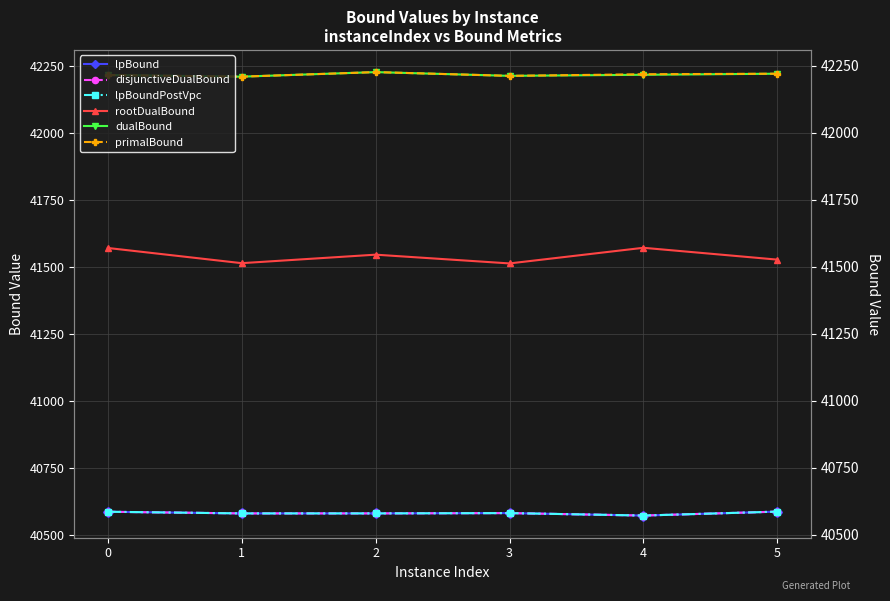

Reading right to left, transcribe all the data shown in this chart.

lpBound: 40585.5	40570.8	40580.0	40578.9	40578.8	40585.0
disjunctiveDualBound: 40585.5	40570.8	40580.0	40578.9	40578.8	40585.0
lpBoundPostVpc: 40585.5	40570.8	40580.0	40578.9	40578.8	40585.0
rootDualBound: 41526.1	41570.3	41511.9	41544.6	41512.9	41569.6
dualBound: 42220.0	42216.0	42212.0	42226.0	42209.0	42215.0
primalBound: 42220.0	42218.0	42212.0	42226.0	42209.0	42215.0